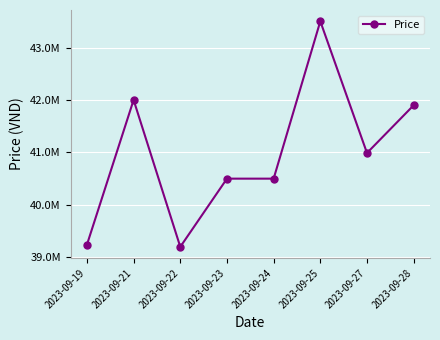

What is the change in value from 2023-09-23 to 2023-09-28?

+1399000